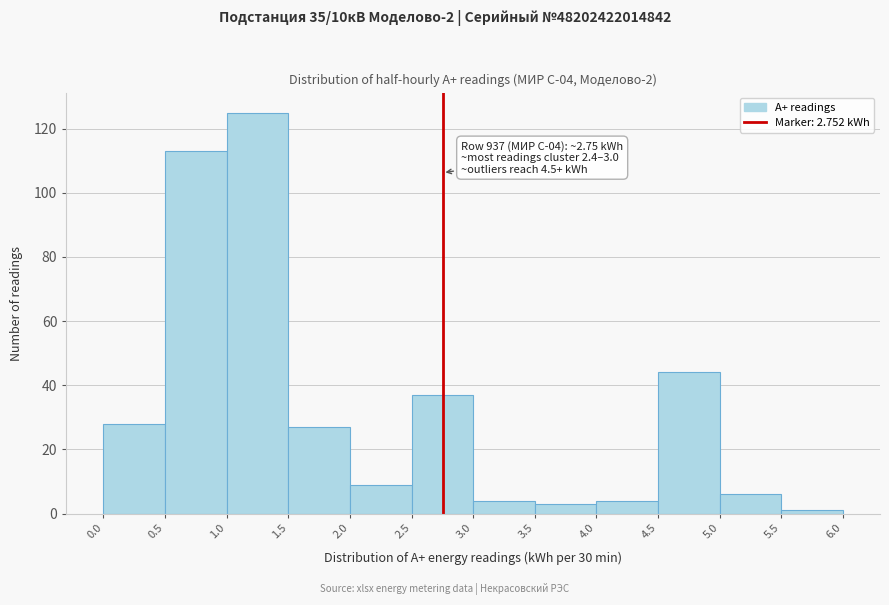

Which range on the x-axis has the tallest bar?

1.0 to 1.5